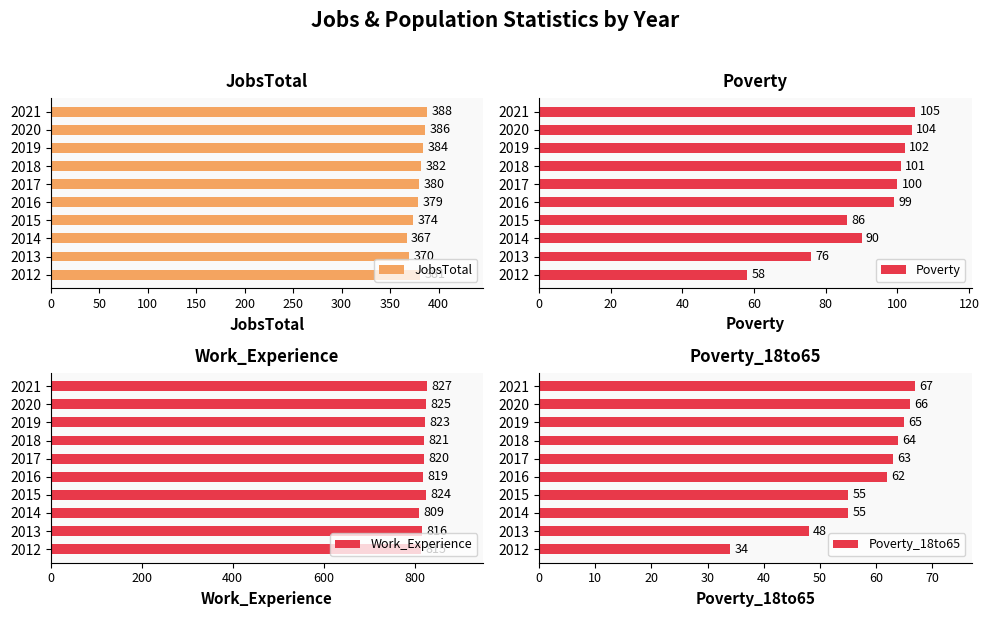

What is the highest value of the JobsTotal series?

388